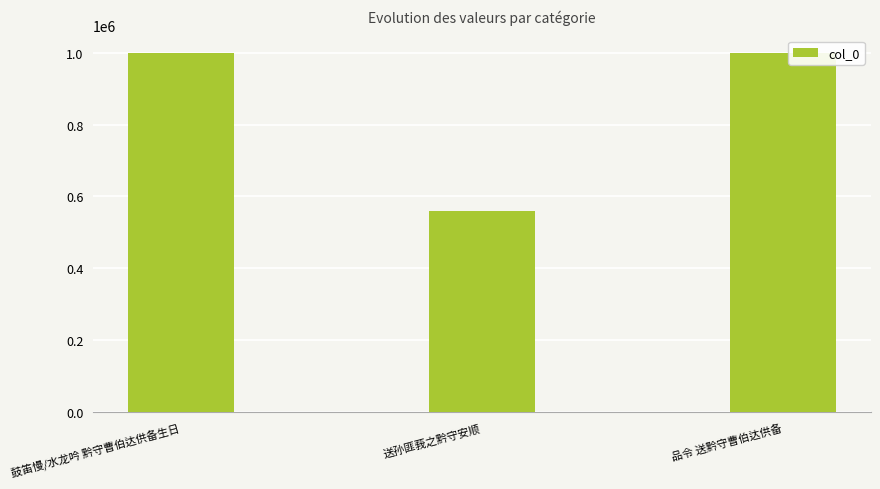

Where does the data first go above 997550?

鼓笛慢/水龙吟 黔守曹伯达供备生日